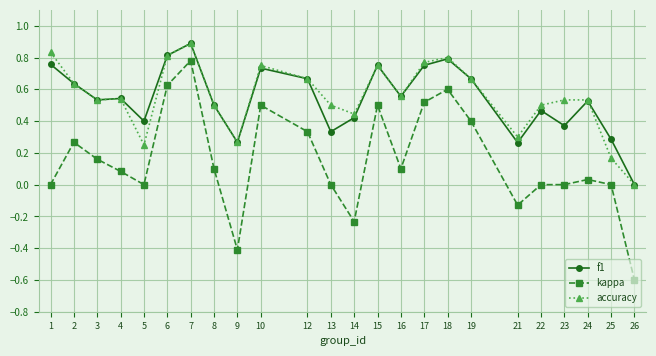

True or false: kappa and f1 cross at least once.

False